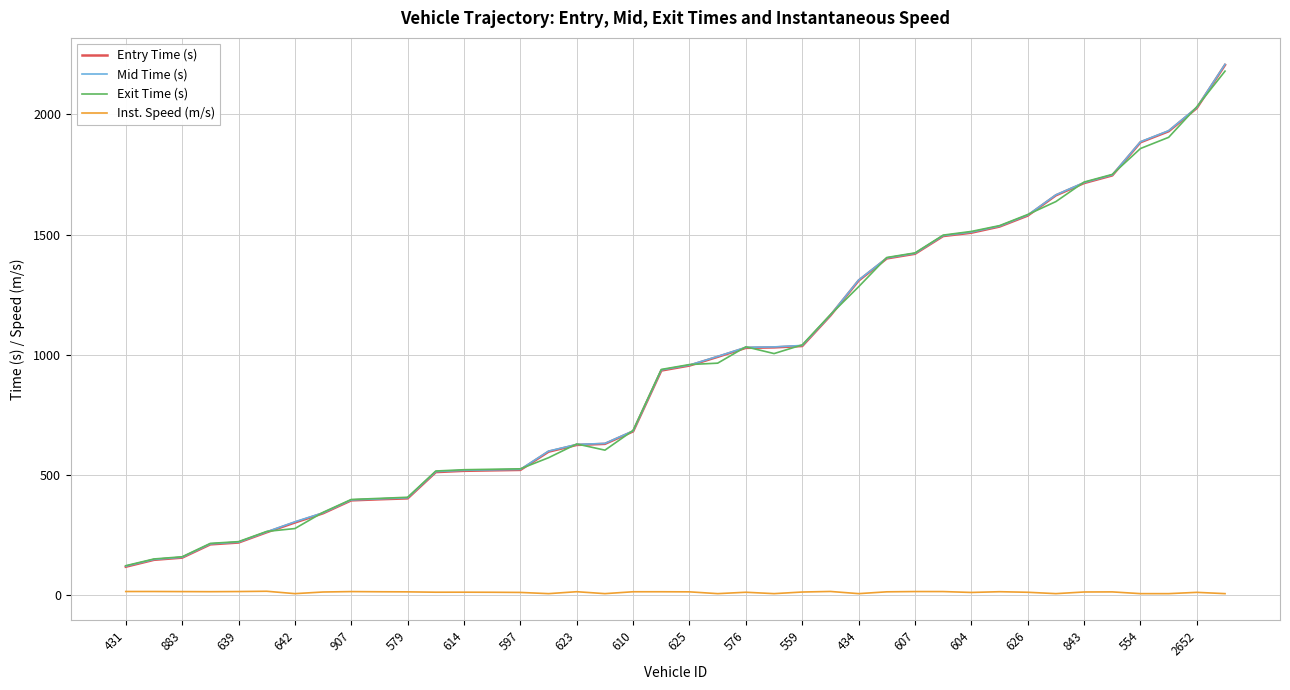

What is the greatest value displayed?

2208.4